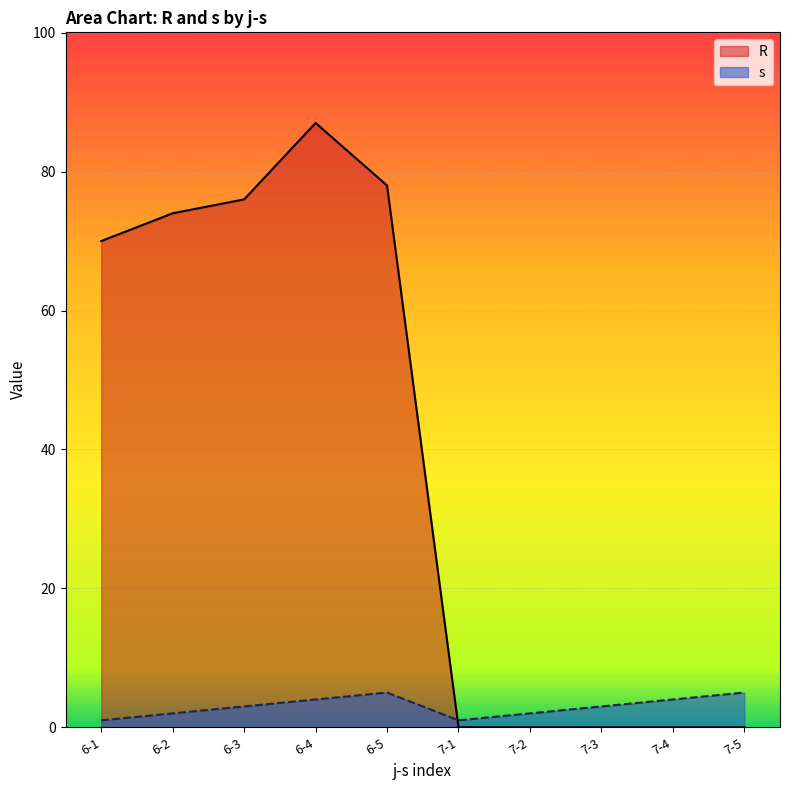

Reading right to left, what are all the values shown in this chart?

R: 0	0	0	0	0	78	87	76	74	70
s: 5	4	3	2	1	5	4	3	2	1